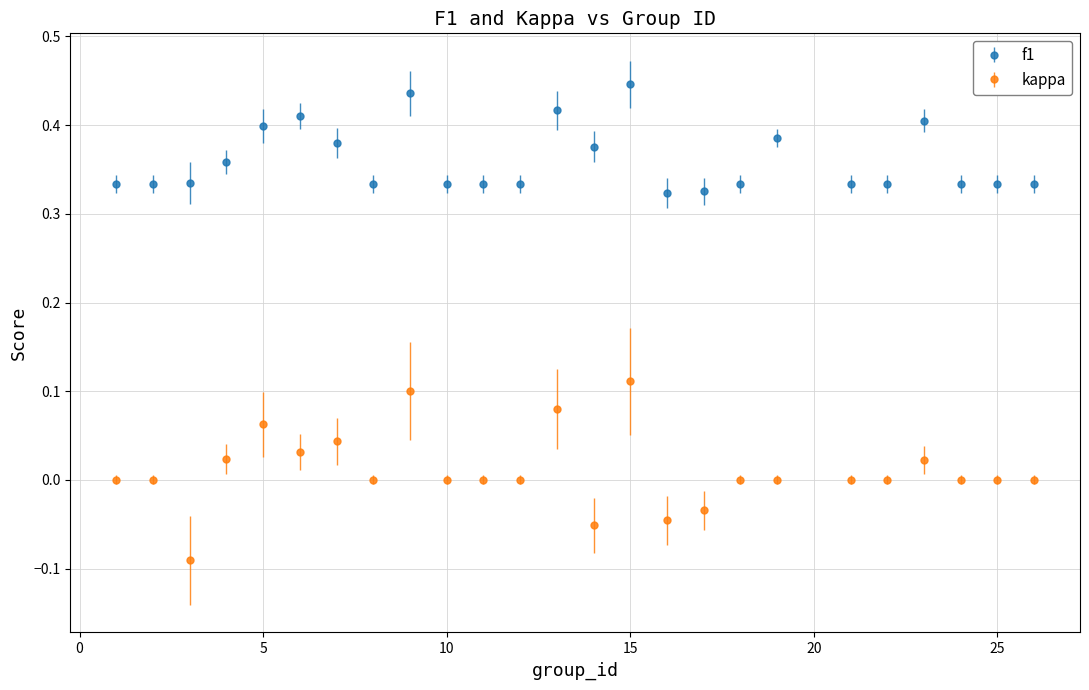

Which series has the largest total across all categories?

f1